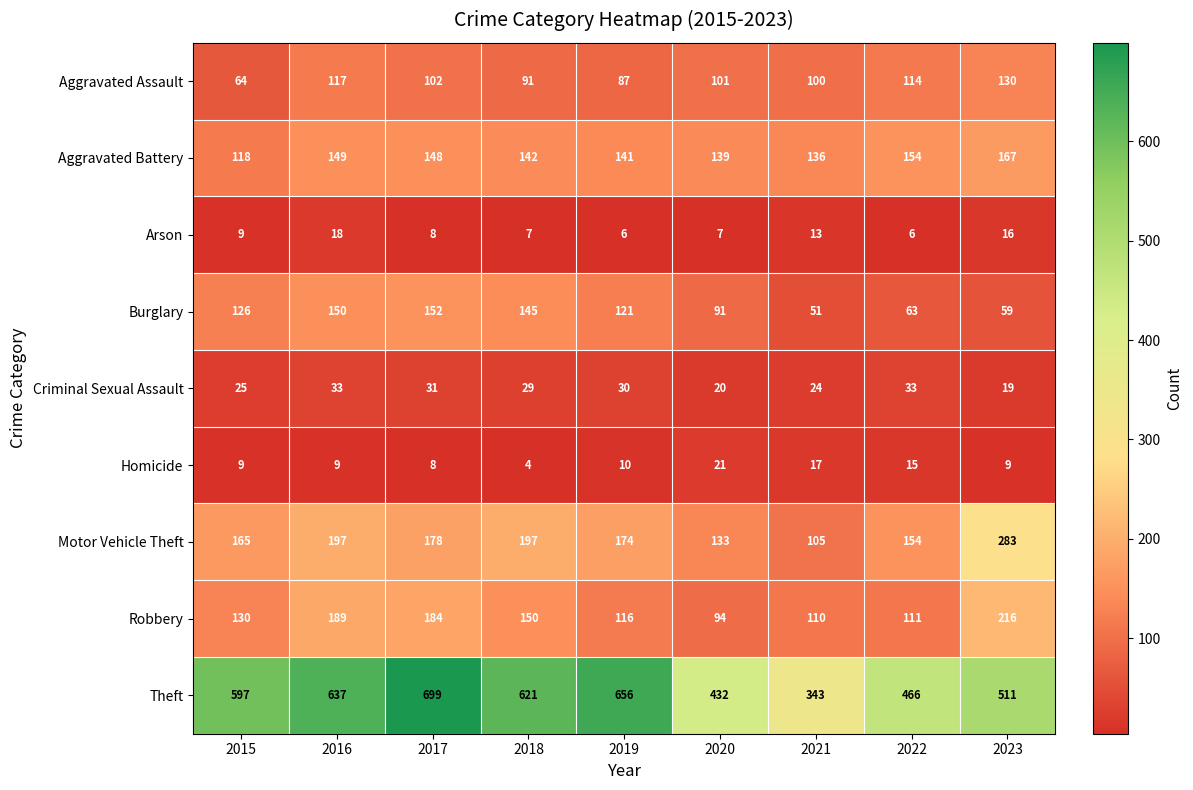

Which series has the largest total across all categories?

Theft